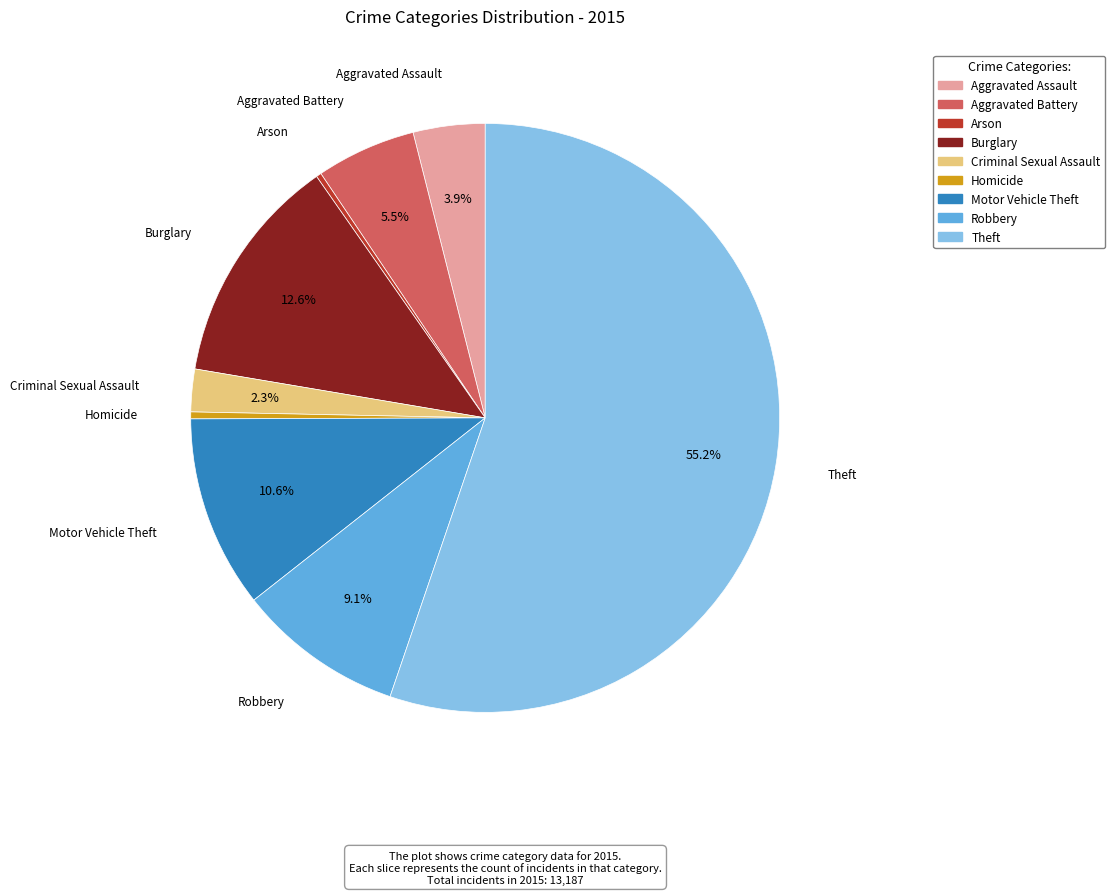

Between Arson and Burglary, which is larger?

Burglary